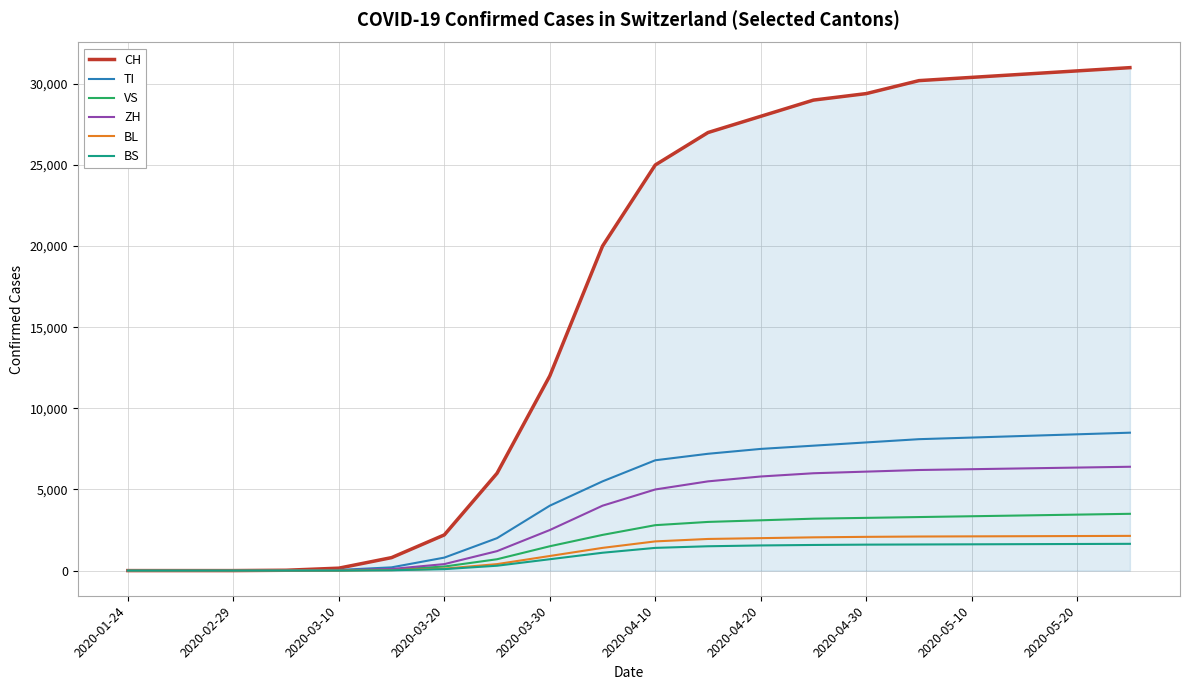

What is the maximum value for TI?

8500